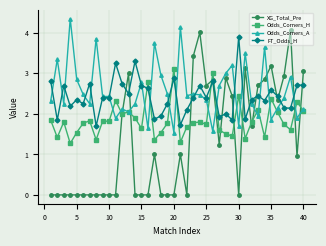

True or false: XG_Total_Pre and Odds_Corners_A intersect in this chart.

True